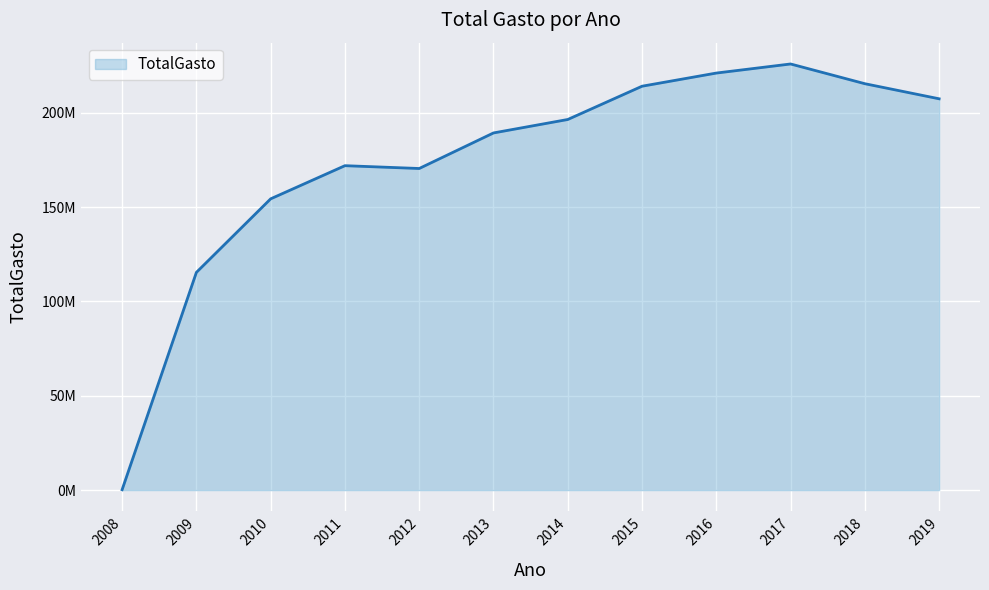

Reading left to right, extract all data points from this chart.

211877.9	115404993.1	154391857.7	171967272.1	170473249.4	189320474.8	196451340.9	214085100.0	221061558.2	225875428.6	215414339.8	207417718.7